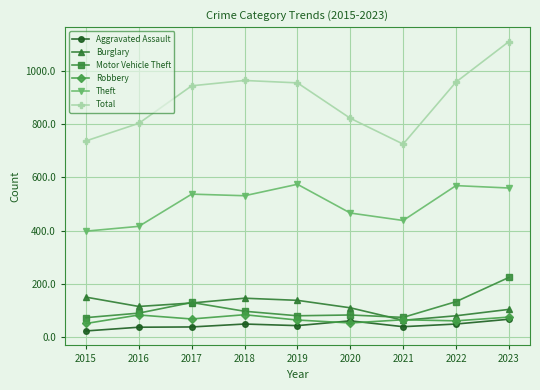

Where is the first local minimum for Robbery?

2017